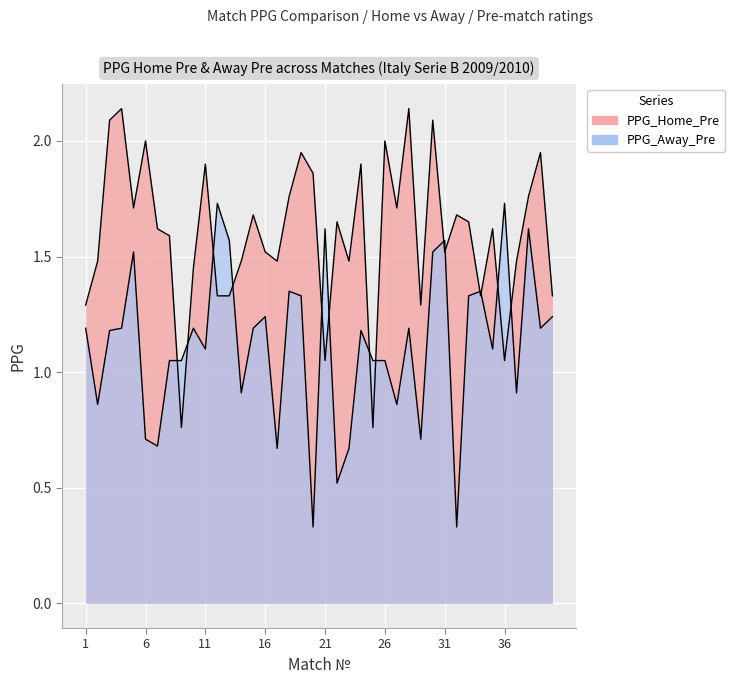

What is the difference between the PPG_Home_Pre values at 26 and 33?

0.4